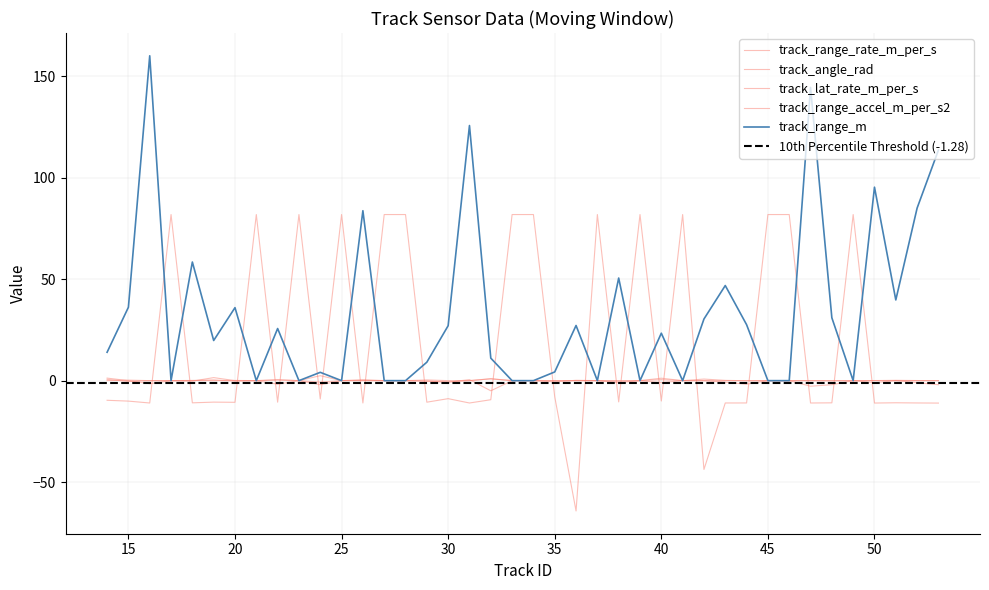

Rank the series by their maximum value, from lowest to highest.

track_angle_rad, track_lat_rate_m_per_s, track_range_accel_m_per_s2, track_range_rate_m_per_s, track_range_m